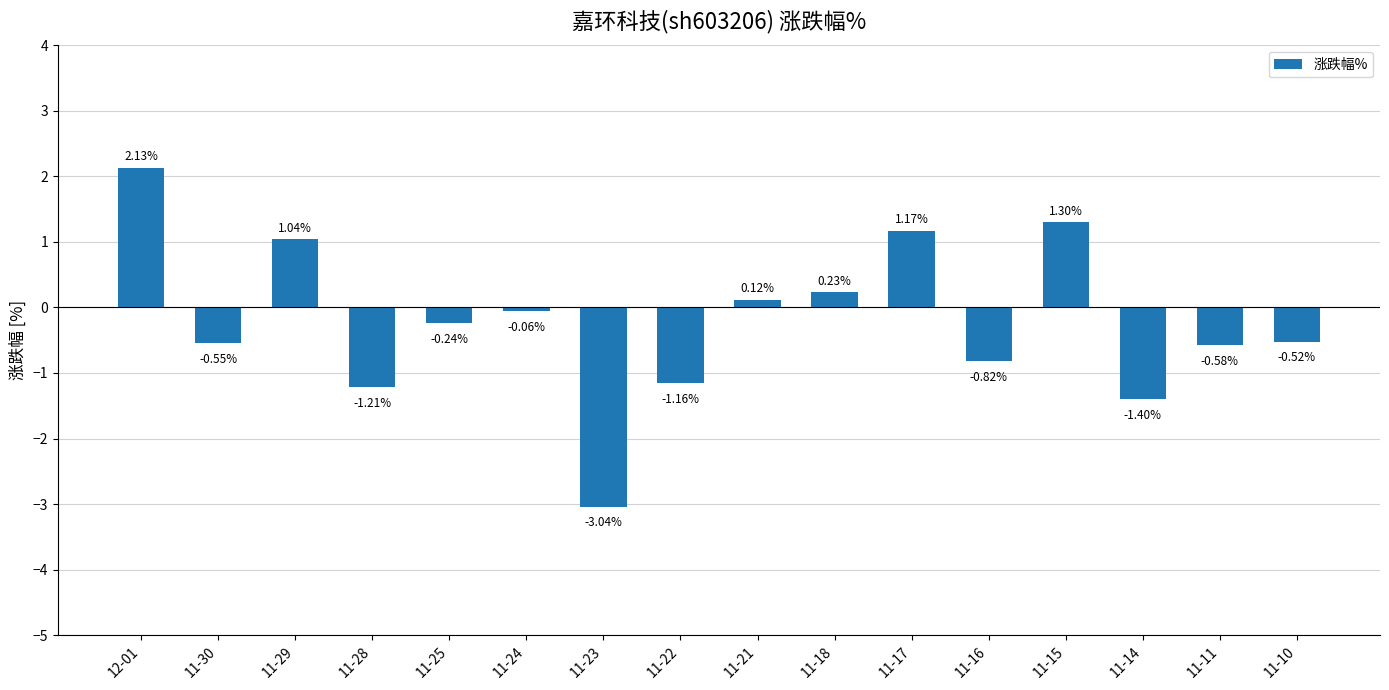

What is the ratio of the value at 11-15 to the value at 12-01?

0.6